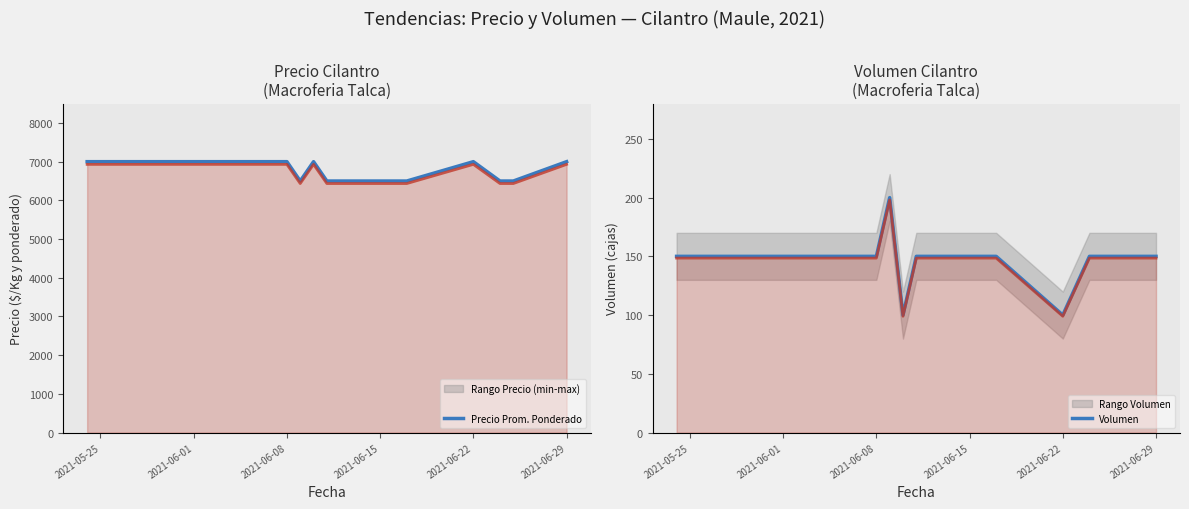

What is the maximum value for Volumen?

200